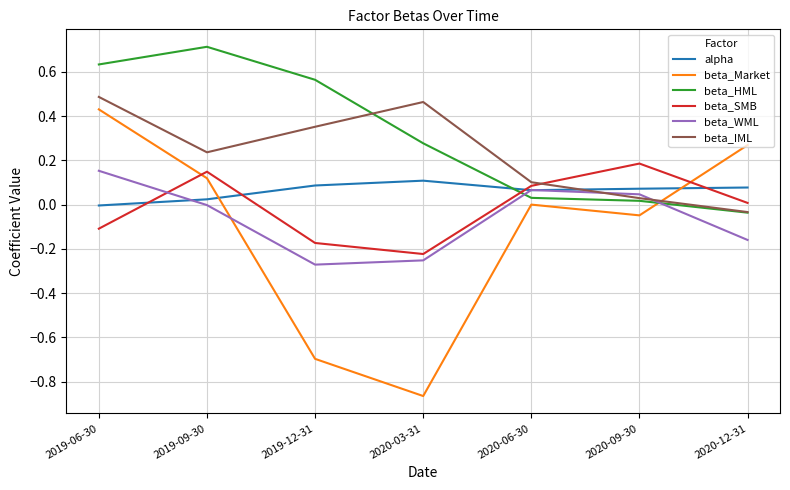

Which series has the largest total across all categories?

beta_HML